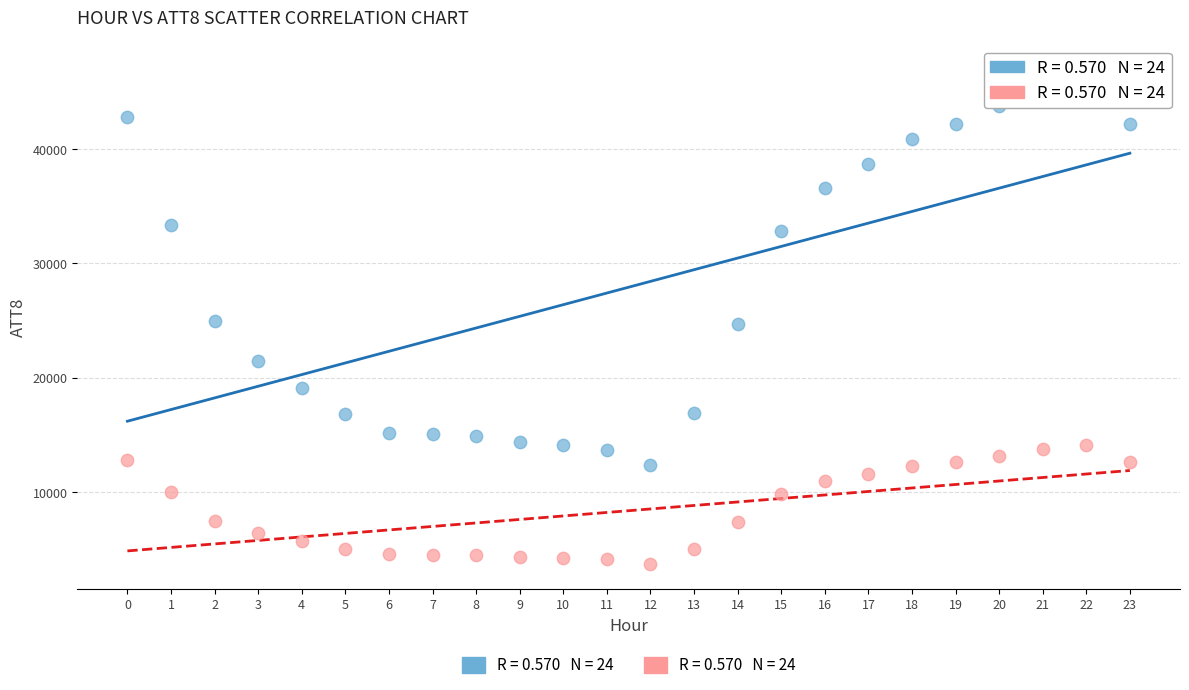

Across all data points, what is the range of Y values (max minus min)?

43280